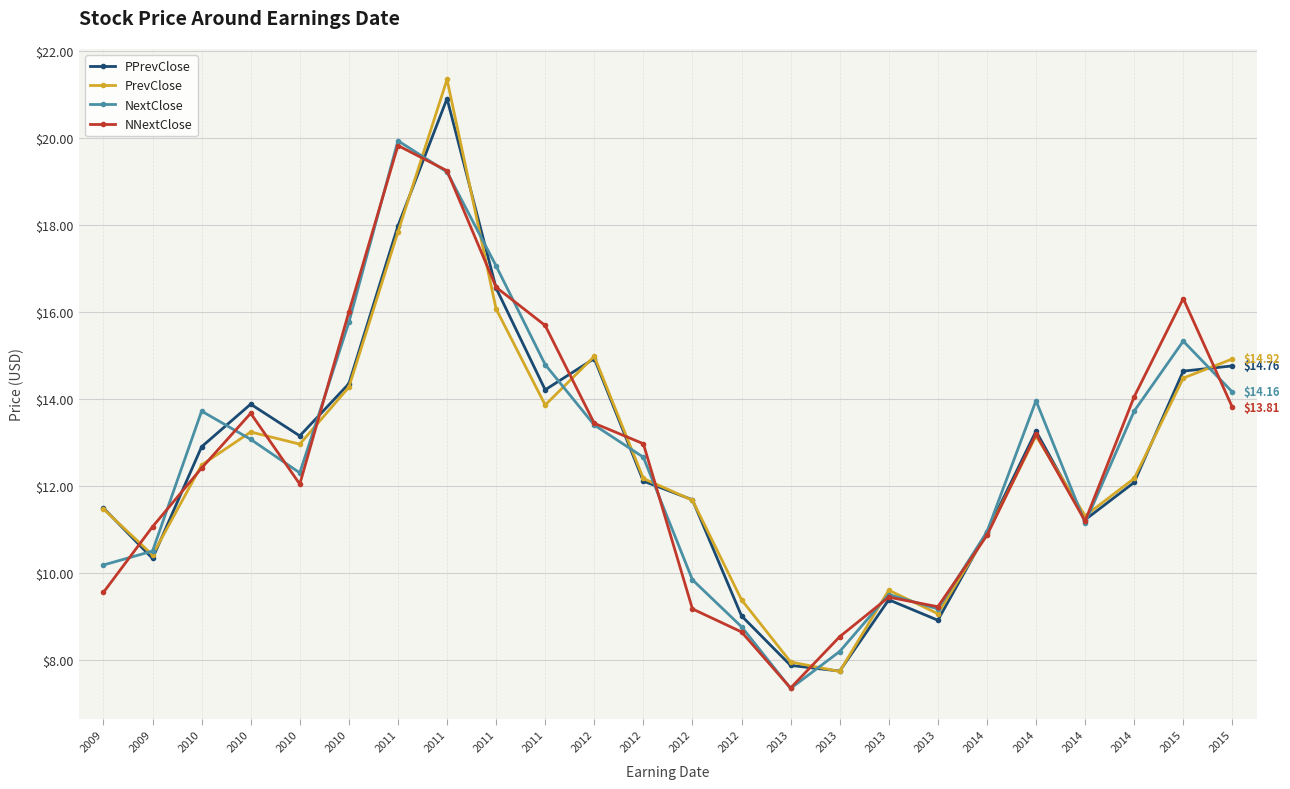

Which label corresponds to the largest value in the chart?

2011